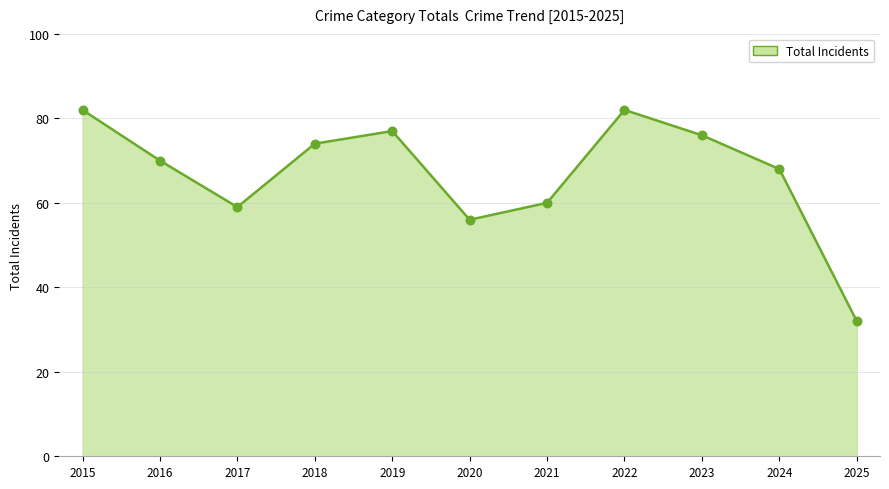

What is the change in value from 2018 to 2022?

+8